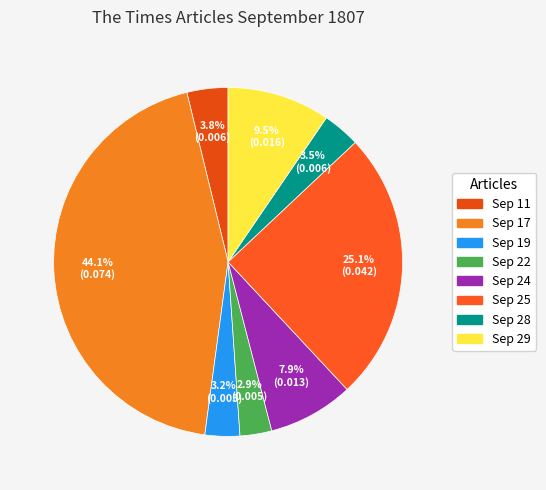

How many segments does this pie chart have?

8